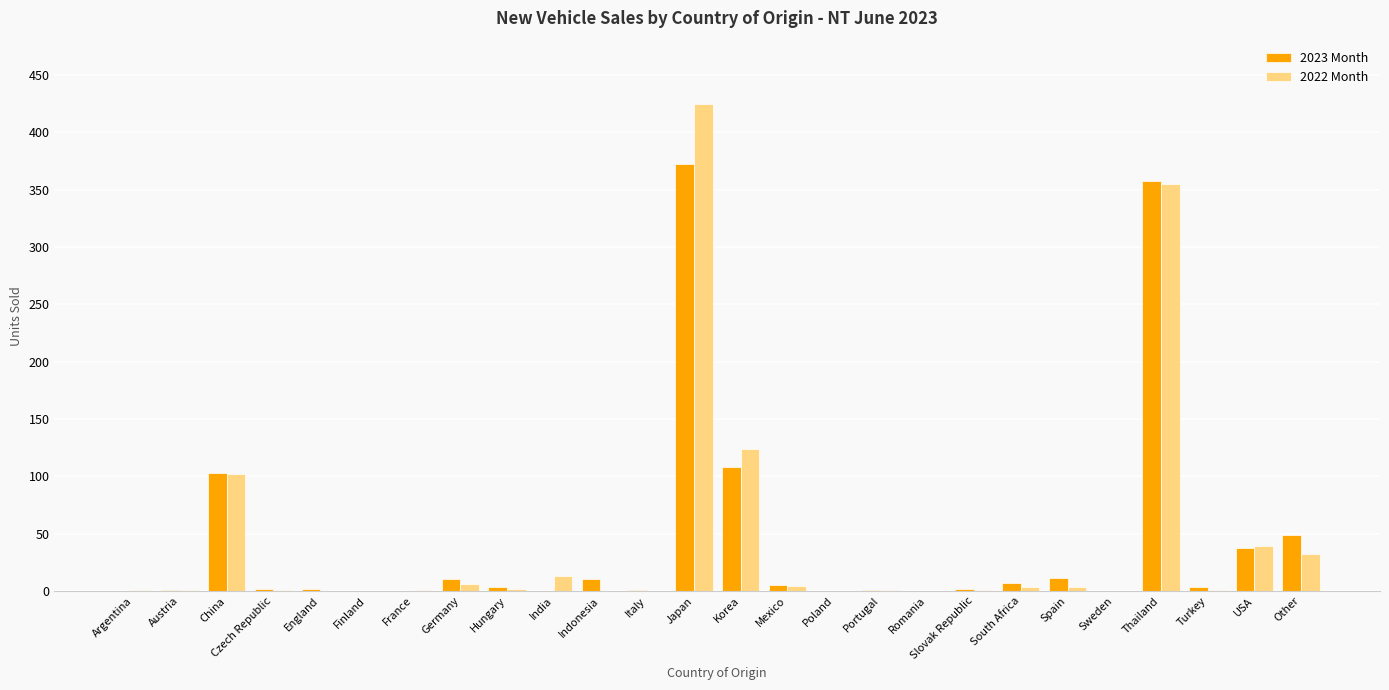

Is it true that 2022 Month equals 20 at USA?

False